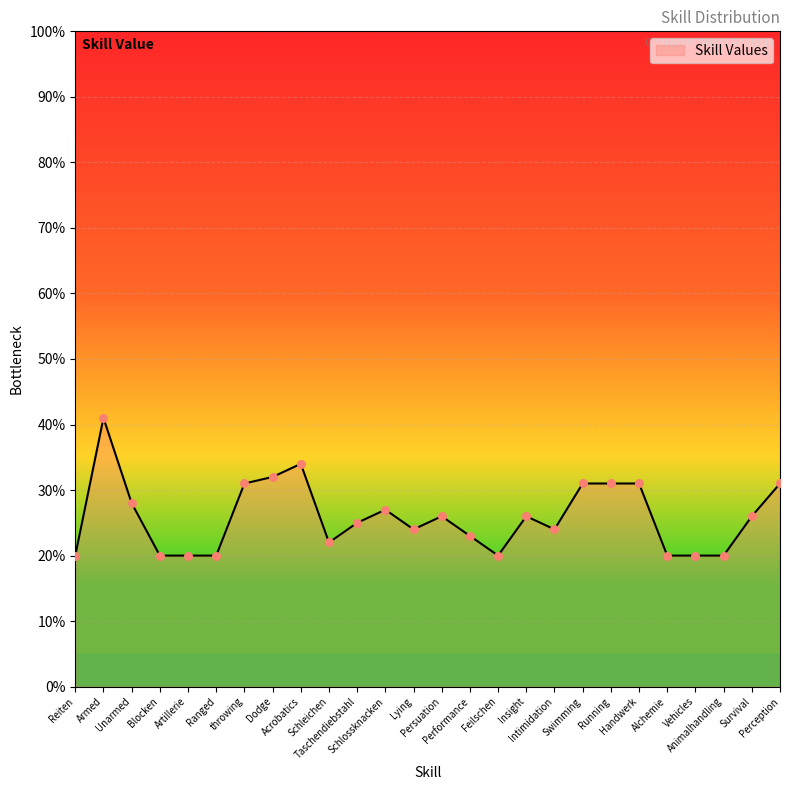

What is the change in value from Intimidation to Alchemie?

-4.0